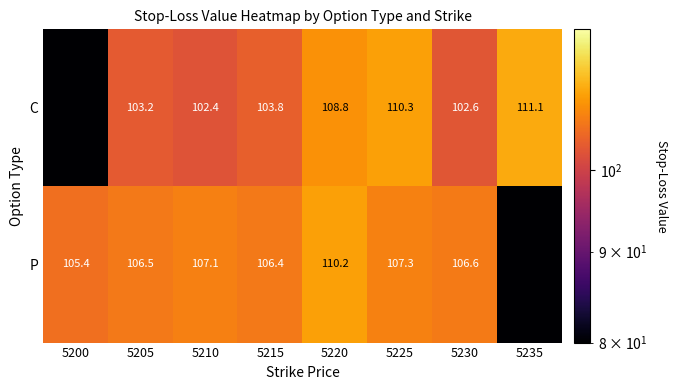

The C series shows 102.6 at 5230. True or false?

True